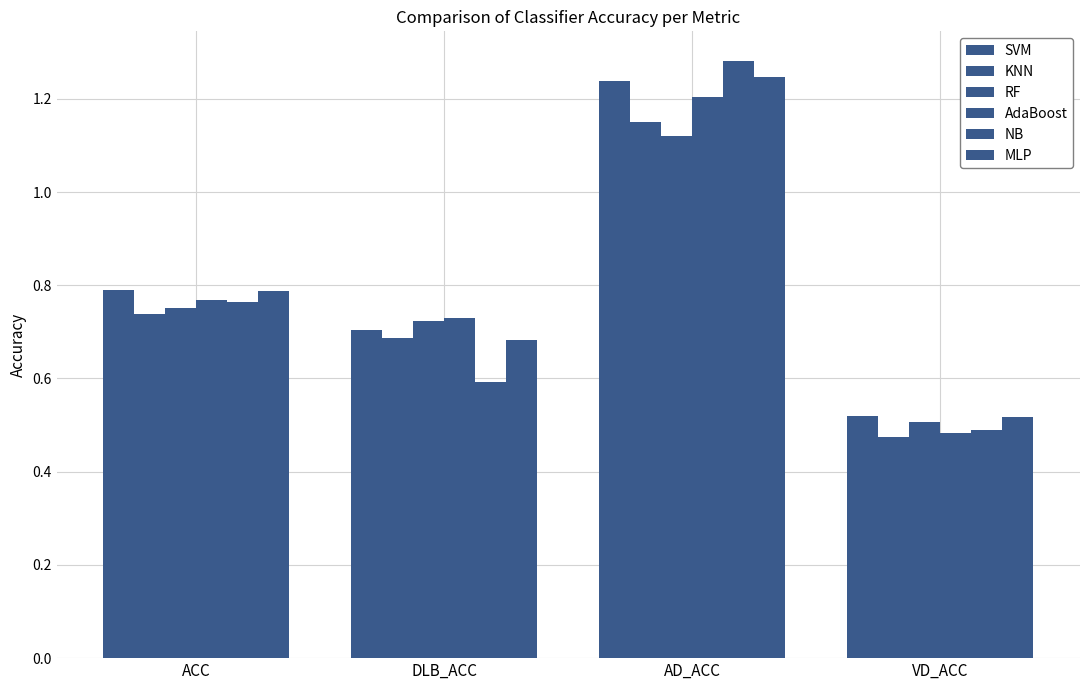

What is the spread (max minus min) of values at DLB_ACC?

0.1